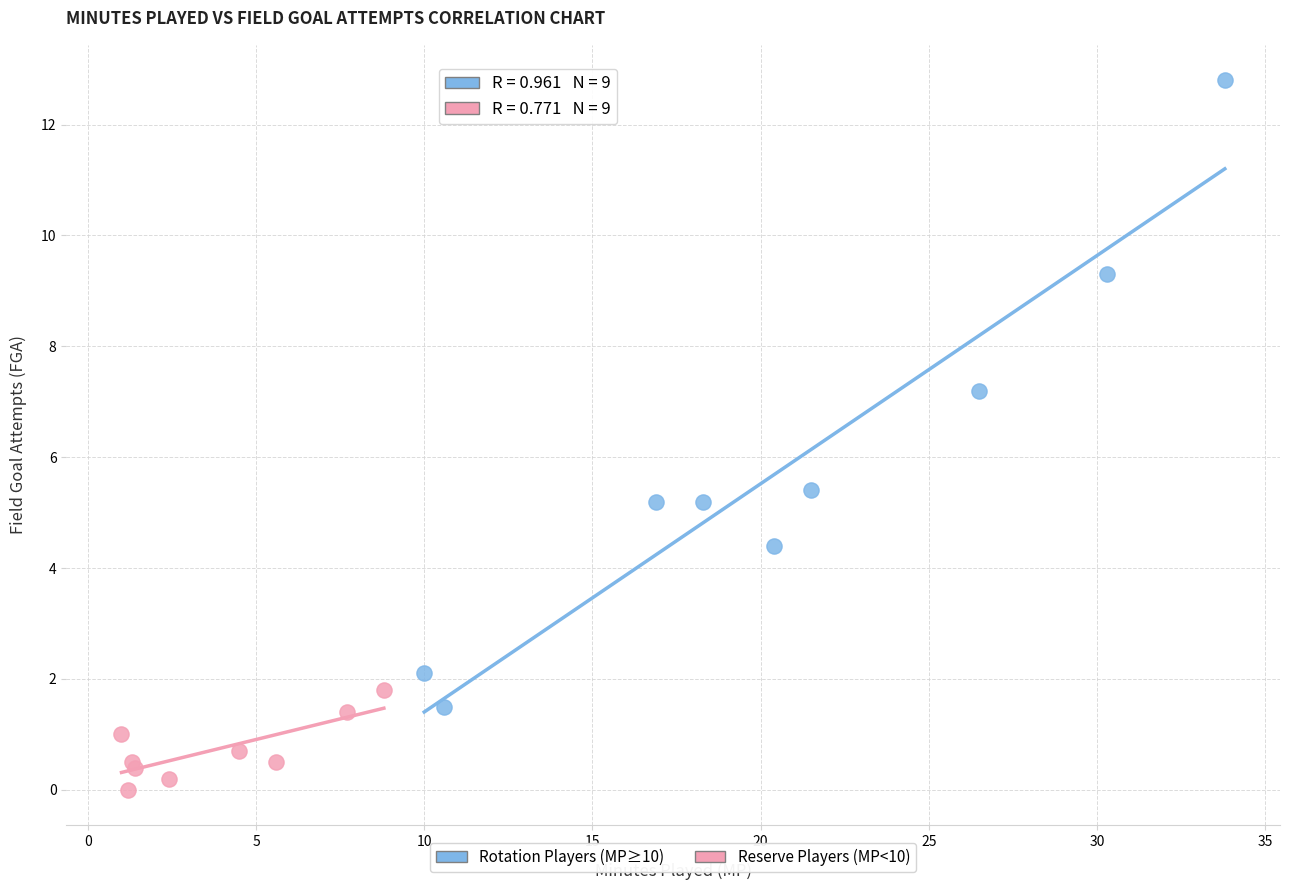

Which series contains the lowest Y value?

Reserve Players (MP<10)